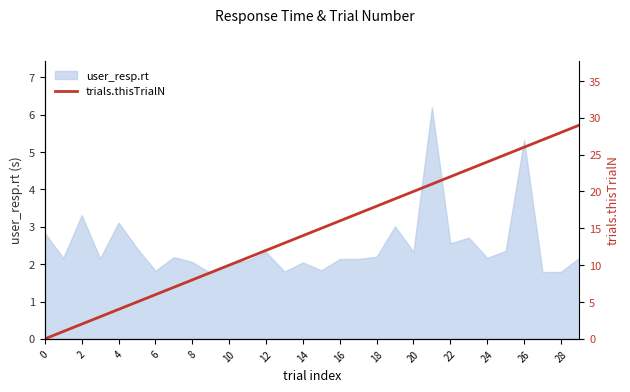

True or false: user_resp.rt has a value of 1.2 at 28.

False